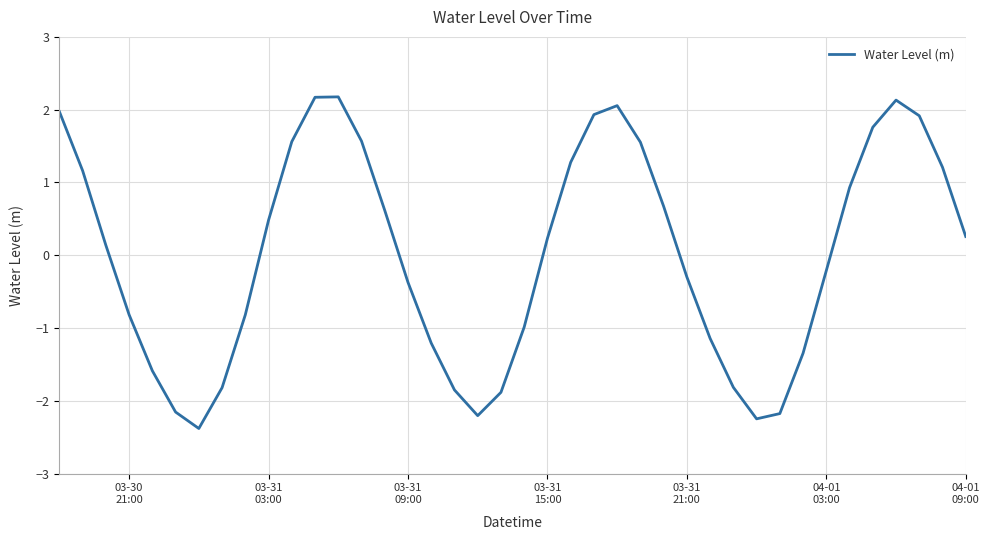

Reading left to right, transcribe all the data shown in this chart.

2.0	1.2	0.1	-0.8	-1.6	-2.2	-2.4	-1.8	-0.8	0.5	1.6	2.2	2.2	1.6	0.6	-0.4	-1.2	-1.9	-2.2	-1.9	-1.0	0.2	1.3	1.9	2.1	1.6	0.7	-0.3	-1.1	-1.8	-2.2	-2.2	-1.3	-0.2	0.9	1.8	2.1	1.9	1.2	0.3